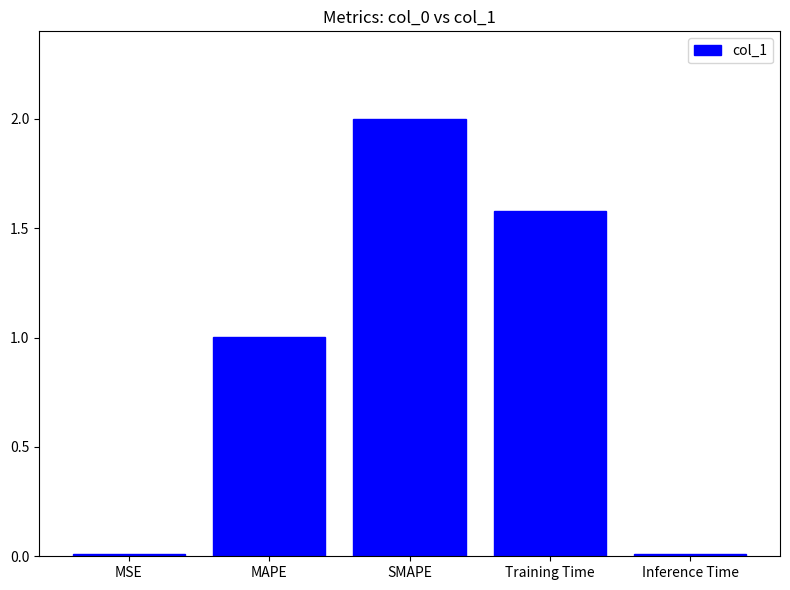

The chart shows a value of 0.7 at SMAPE. True or false?

False